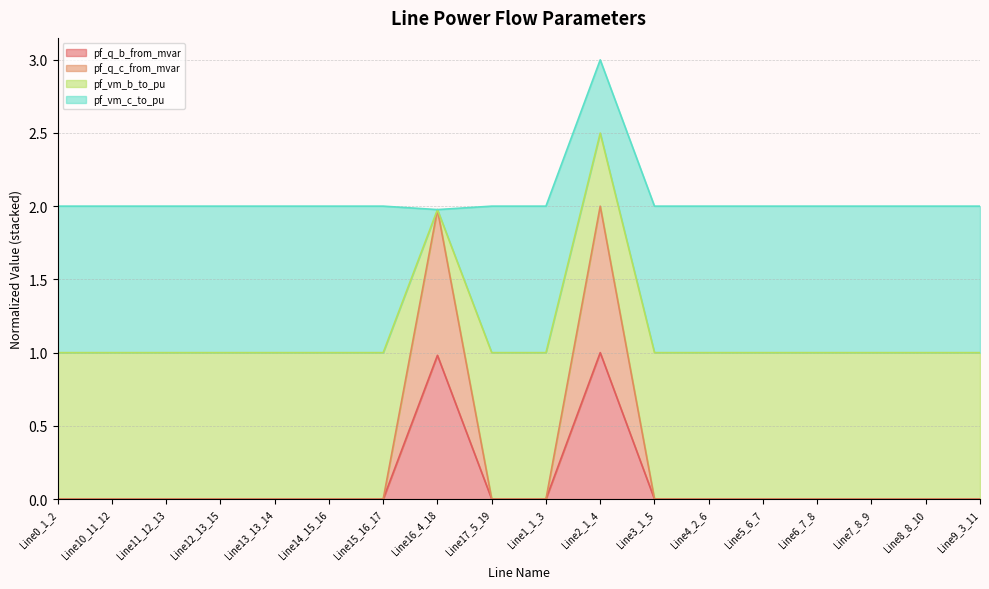

The value of pf_q_c_from_mvar at Line17_5_19 is 0.0. True or false?

True